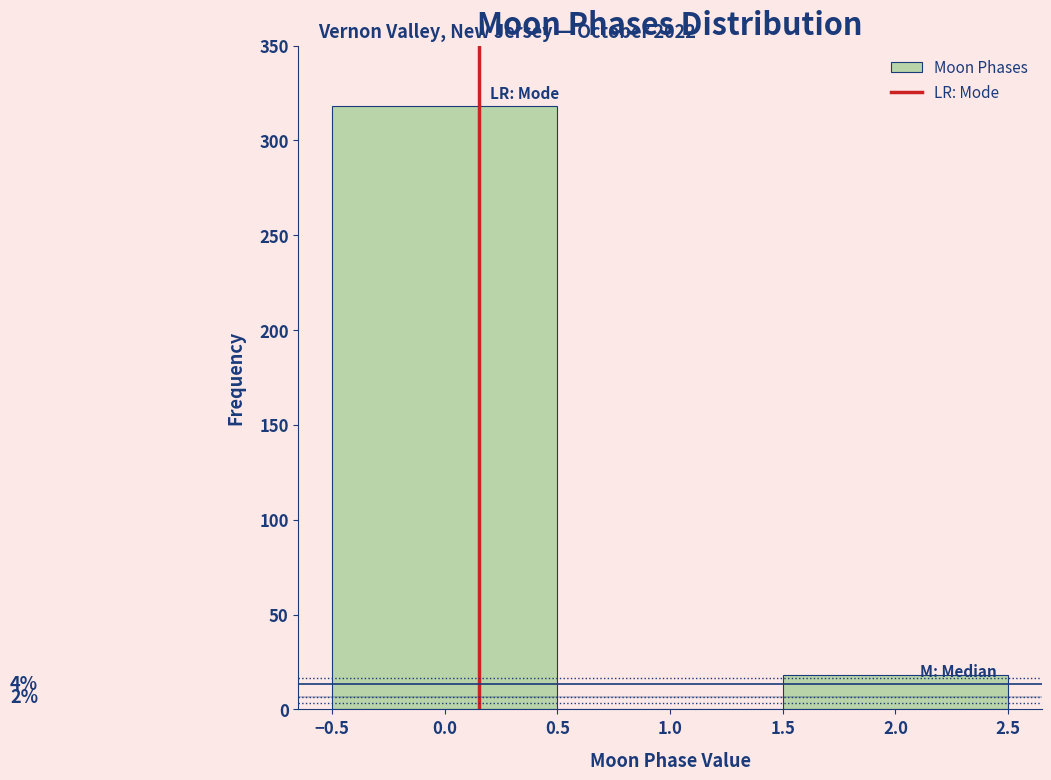

Which range on the x-axis has the tallest bar?

-0.5 to 0.5